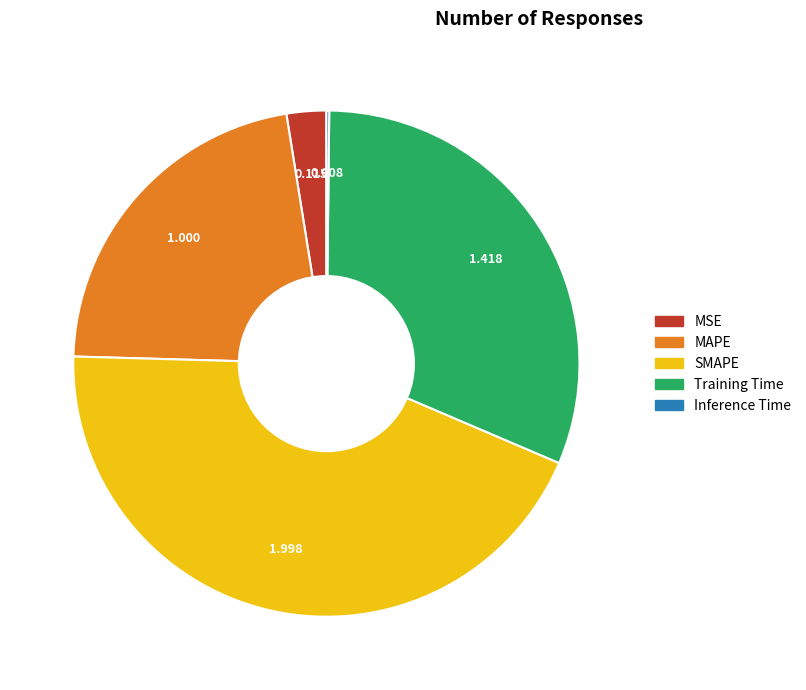

Which slice is the largest?

SMAPE